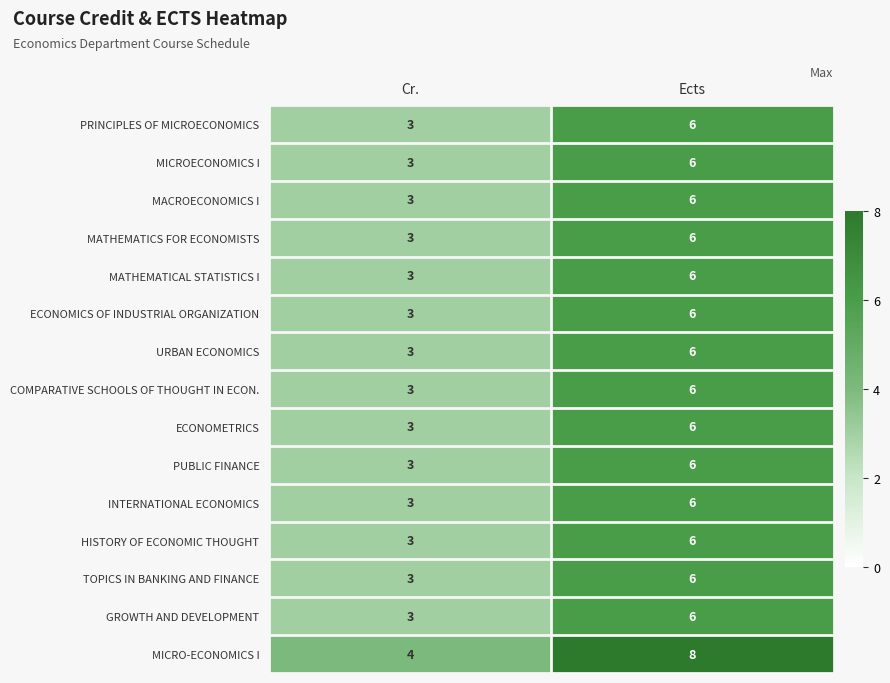

Reading right to left, transcribe all the data shown in this chart.

PRINCIPLES OF MICROECONOMICS: Ects=6	Cr.=3
MICROECONOMICS I: Ects=6	Cr.=3
MACROECONOMICS I: Ects=6	Cr.=3
MATHEMATICS FOR ECONOMISTS: Ects=6	Cr.=3
MATHEMATICAL STATISTICS I: Ects=6	Cr.=3
ECONOMICS OF INDUSTRIAL ORGANIZATION: Ects=6	Cr.=3
URBAN ECONOMICS: Ects=6	Cr.=3
COMPARATIVE SCHOOLS OF THOUGHT IN ECON.: Ects=6	Cr.=3
ECONOMETRICS: Ects=6	Cr.=3
PUBLIC FINANCE: Ects=6	Cr.=3
INTERNATIONAL ECONOMICS: Ects=6	Cr.=3
HISTORY OF ECONOMIC THOUGHT: Ects=6	Cr.=3
TOPICS IN BANKING AND FINANCE: Ects=6	Cr.=3
GROWTH AND DEVELOPMENT: Ects=6	Cr.=3
MICRO-ECONOMICS I: Ects=8	Cr.=4